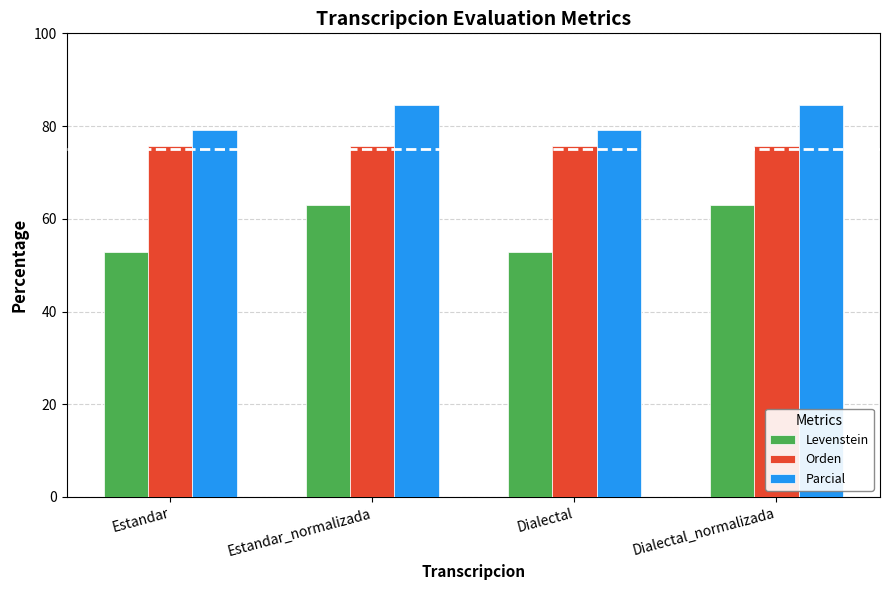

What position from the right is Dialectal?

2